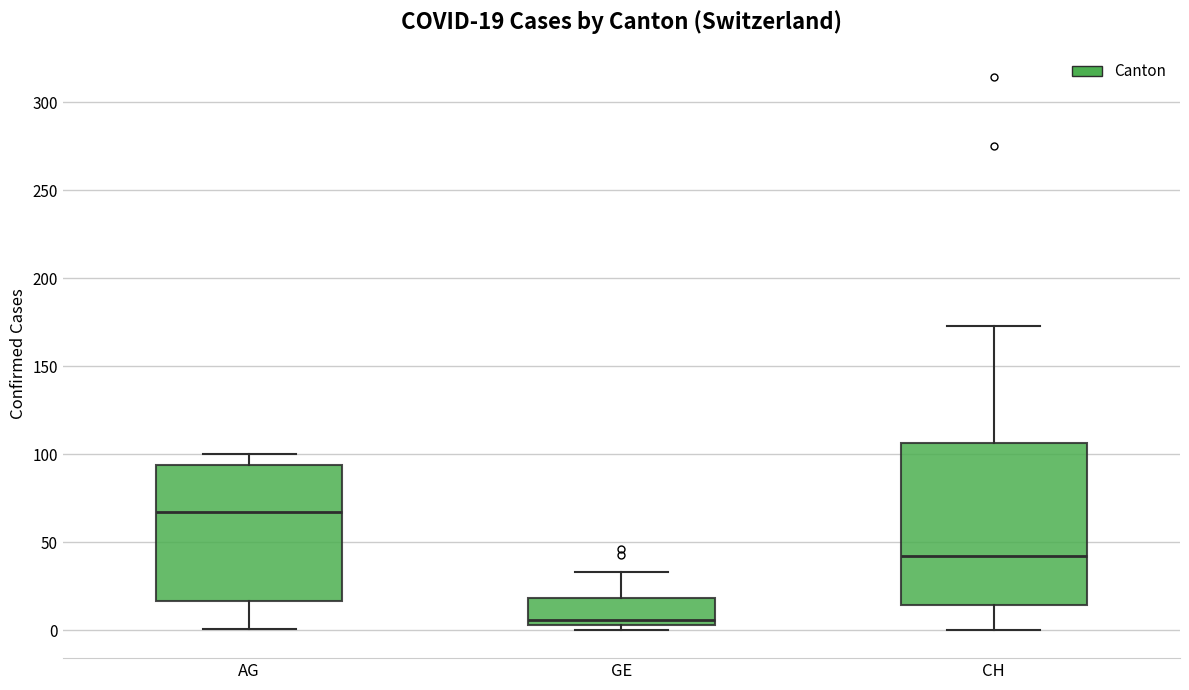

Which box's median line is the highest?

AG